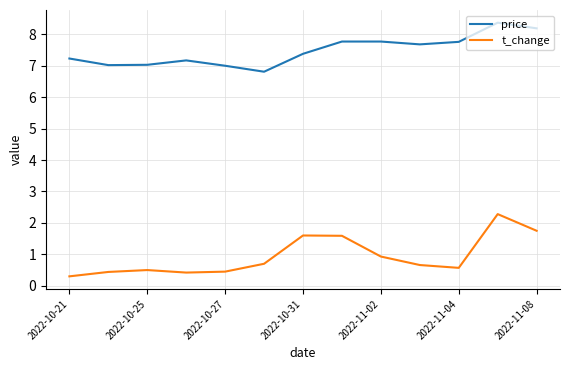

Which series has the widest spread of values?

t_change